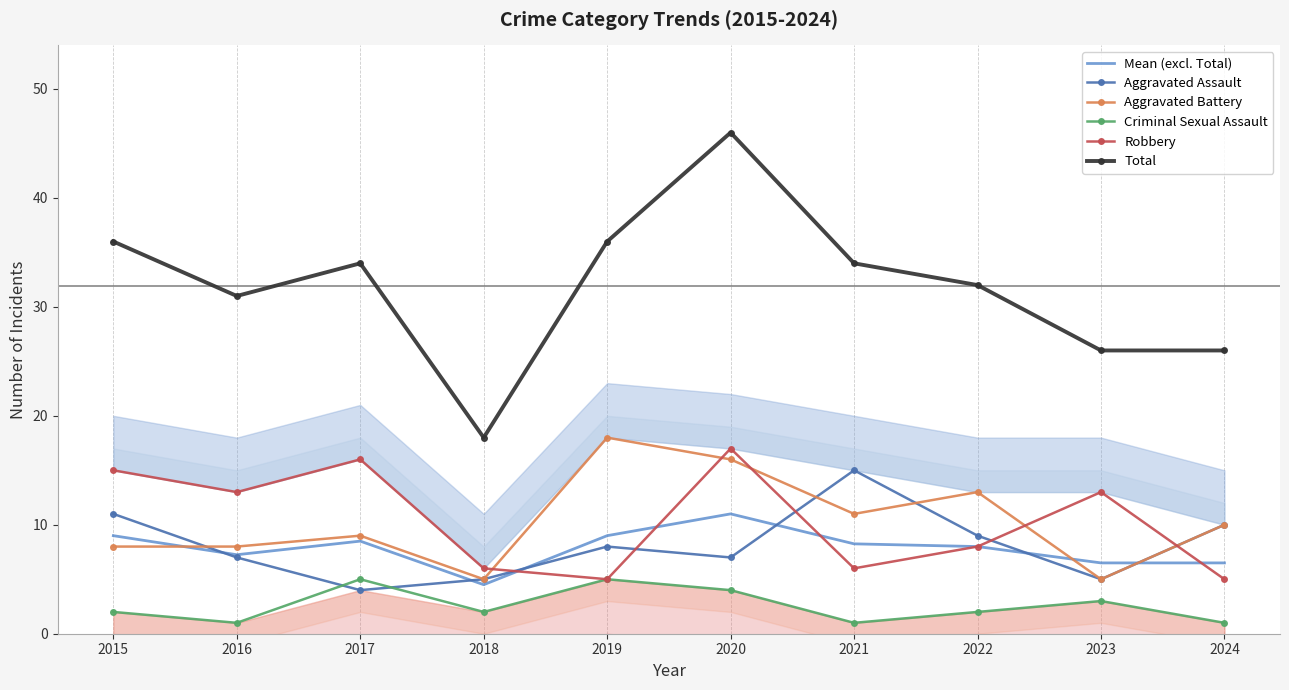

What is the approximate value of Robbery at 2019?

5.0